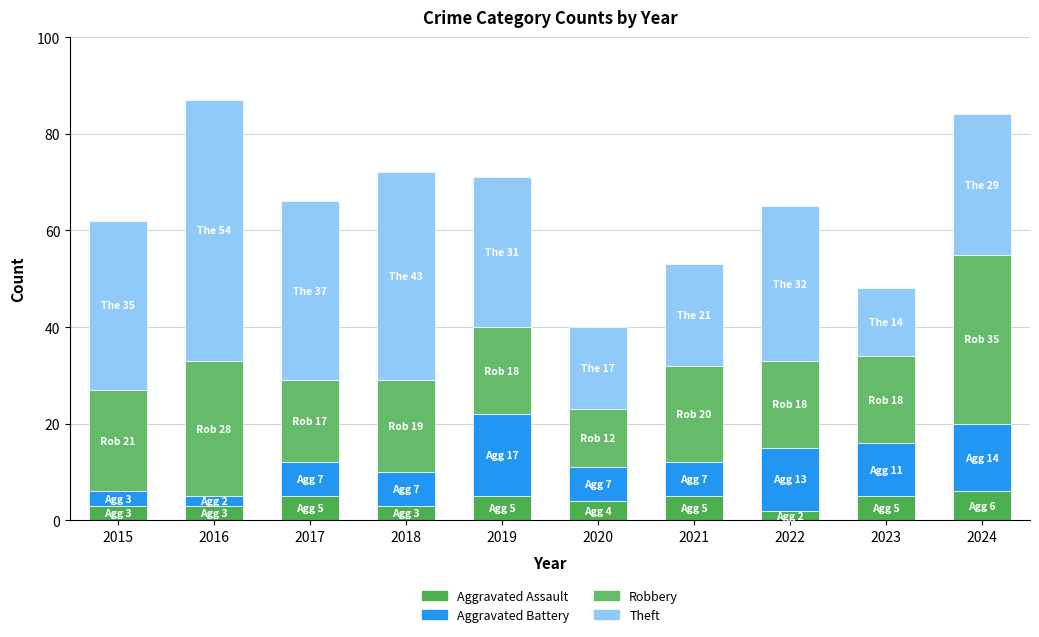

Count the number of data series in this chart.

4